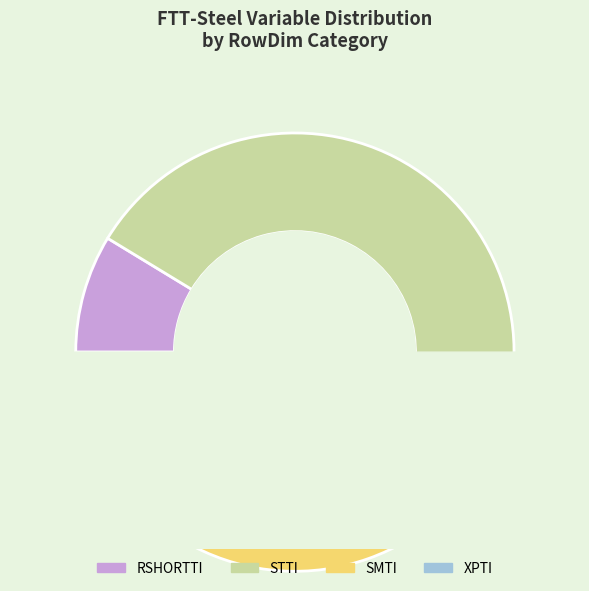

Rank the categories by value from highest to lowest.

STTI, RSHORTTI, XPTI, SMTI